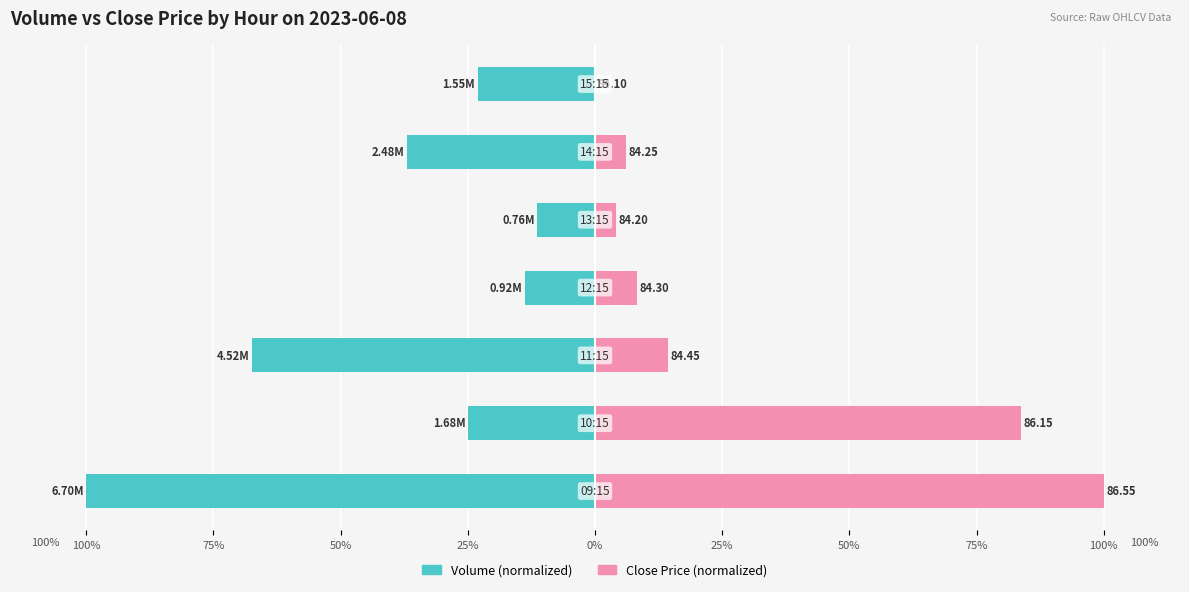

The Close Price (normalized) series shows 5.7 at 0%. True or false?

False